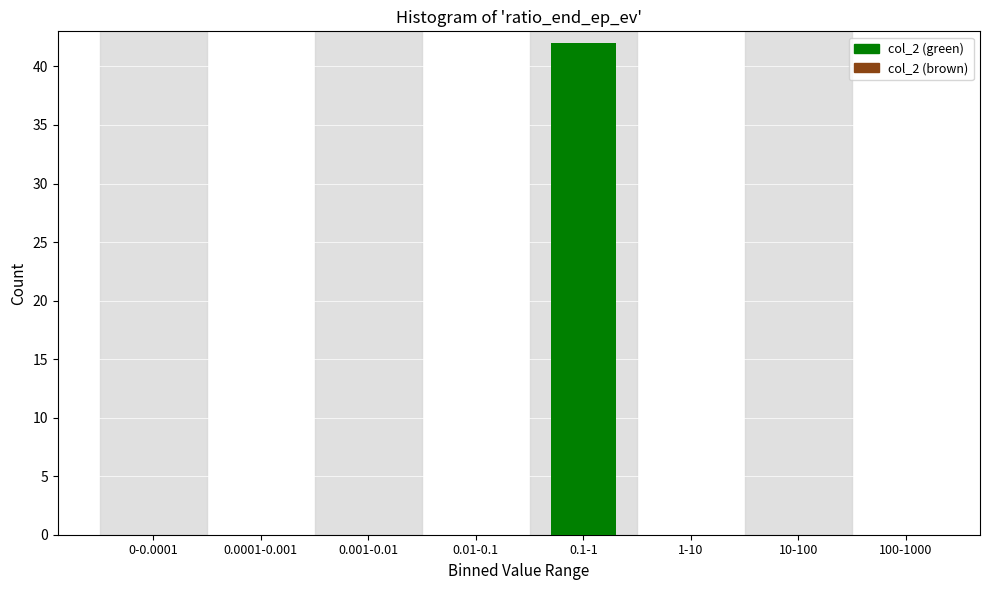

Reading right to left, what are all the values shown in this chart?

100-1000=0	10-100=0	1-10=0	0.1-1=42	0.01-0.1=0	0.001-0.01=0	0.0001-0.001=0	0-0.0001=0